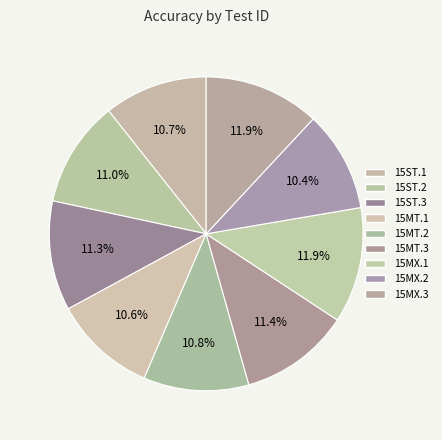

Count the number of slices in the pie.

9